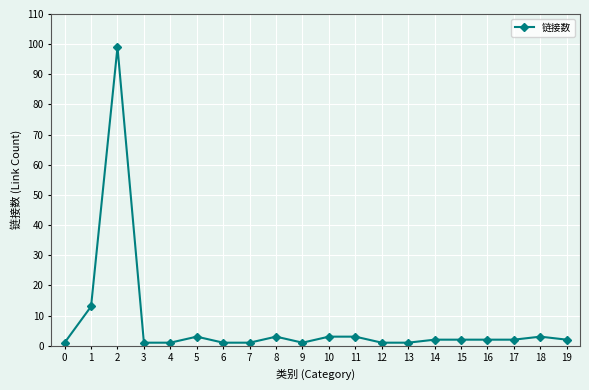

What is the minimum value shown in the chart?

1